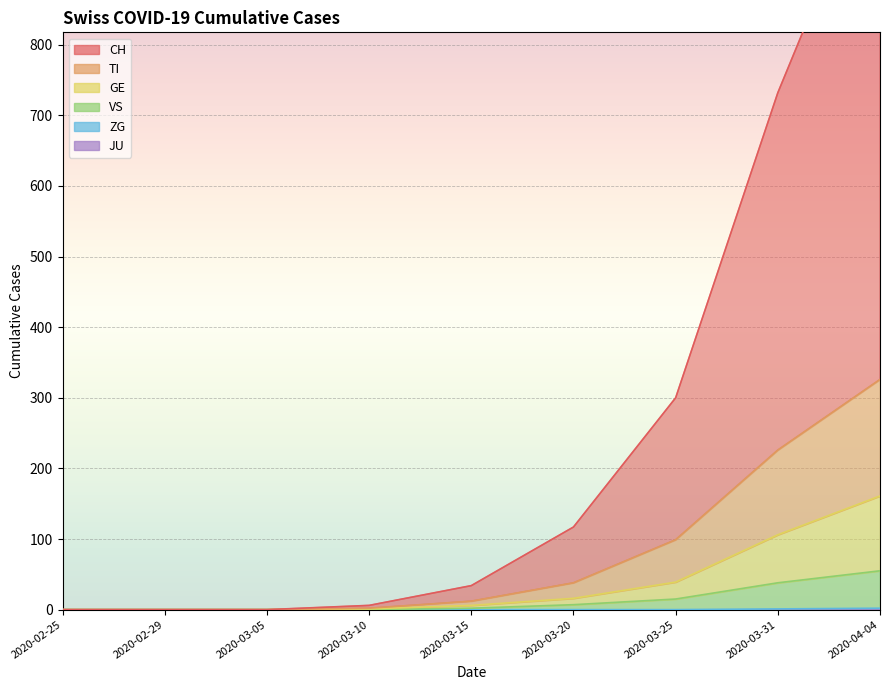

The TI series shows 0 at 2020-03-05. True or false?

True